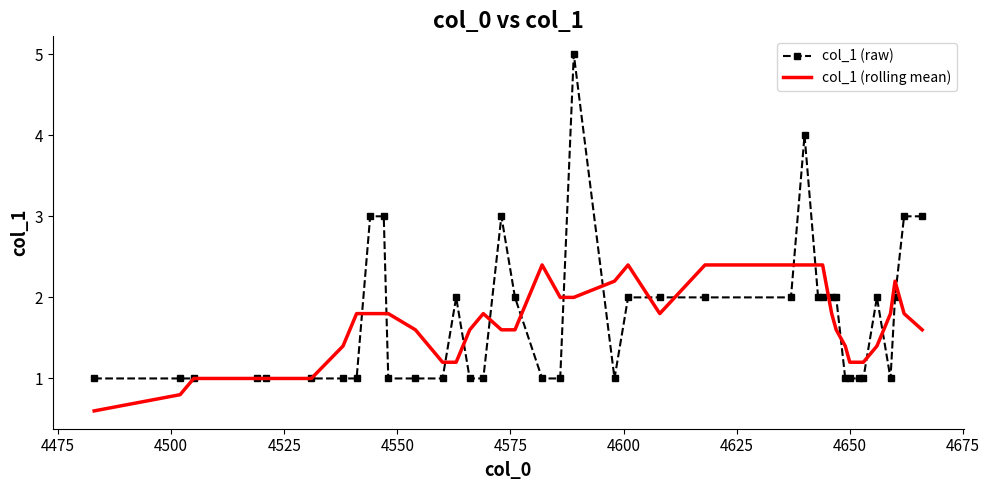

Which series has the widest spread of values?

col_1 (raw)